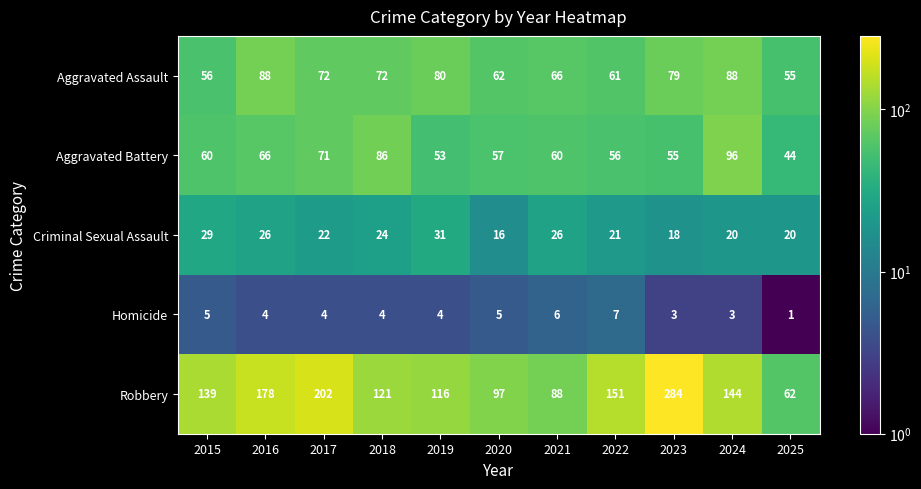

Rank the series at 2015 from lowest to highest value.

Homicide, Criminal Sexual Assault, Aggravated Assault, Aggravated Battery, Robbery